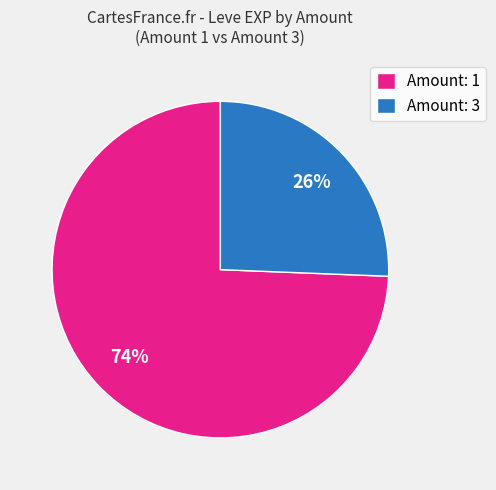

What is the smallest slice in the pie chart?

Amount: 3